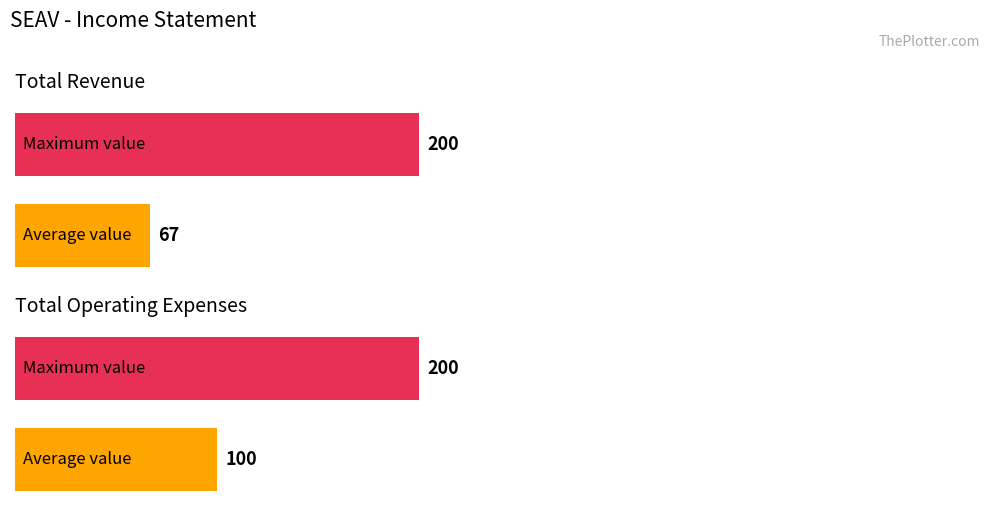

What is the maximum value shown in the chart?

200